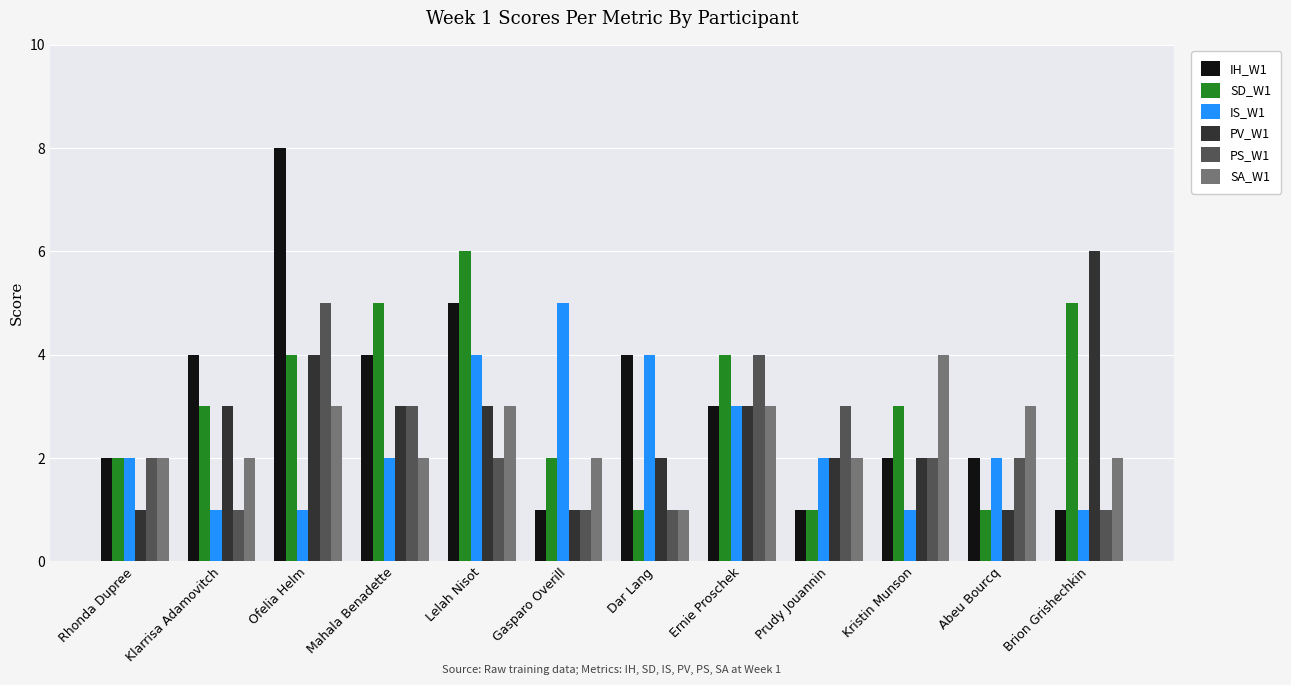

What is the difference between the maximum and minimum values in the SA_W1 series?

3